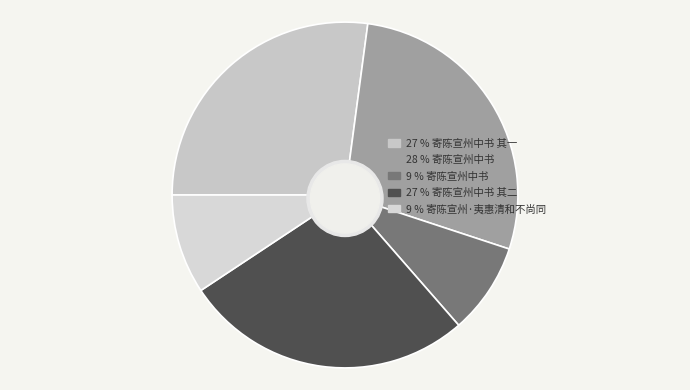

How many slices are in this pie chart?

5